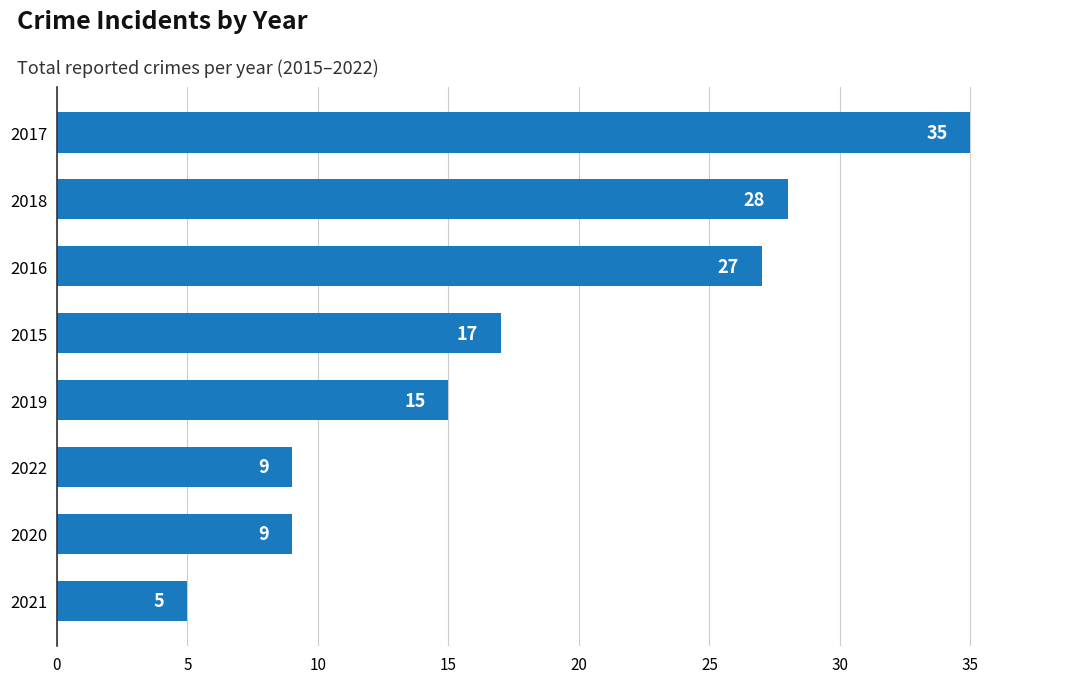

At which category does the chart reach its peak across all series?

2017